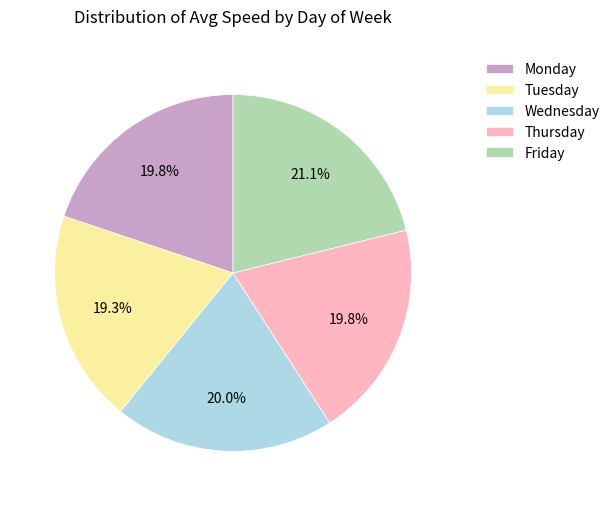

What is the total percentage of Tuesday and Thursday?

39.1%